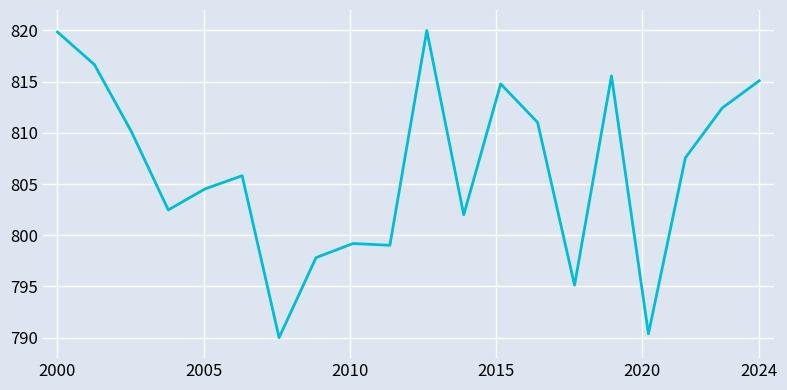

What is the maximum value shown in the chart?

820.0